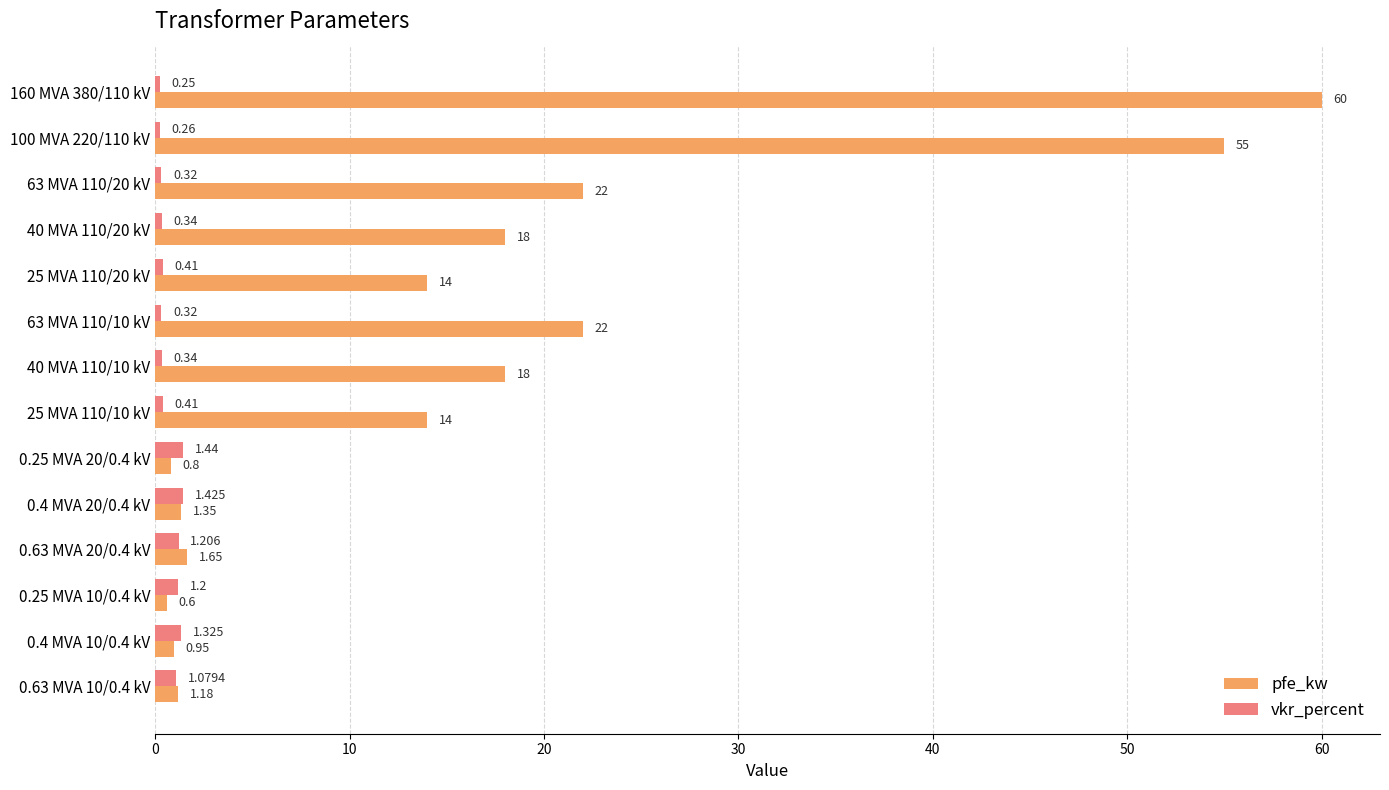

Between 100 MVA 220/110 kV and 0.4 MVA 10/0.4 kV, which series saw the biggest shift?

pfe_kw